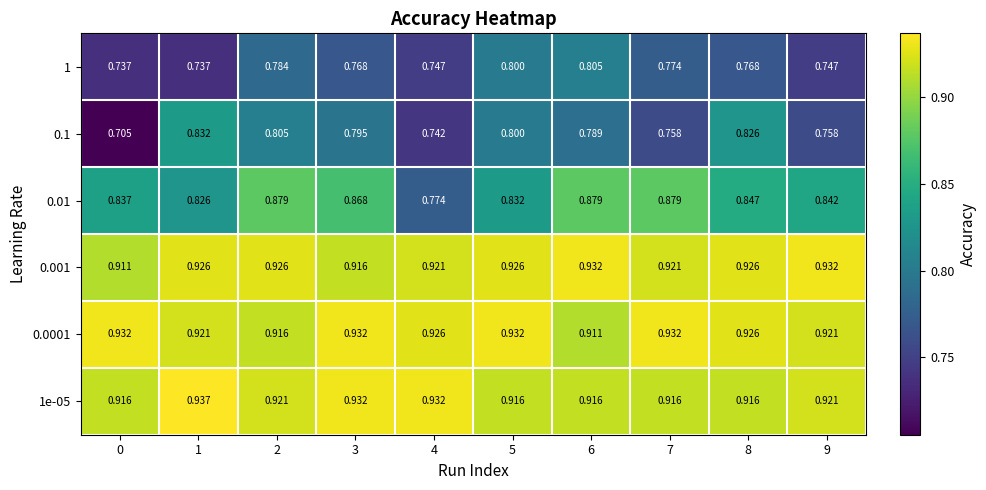

Is the value of 0.001 at 5 greater than the value of 0.1 at 8?

Yes